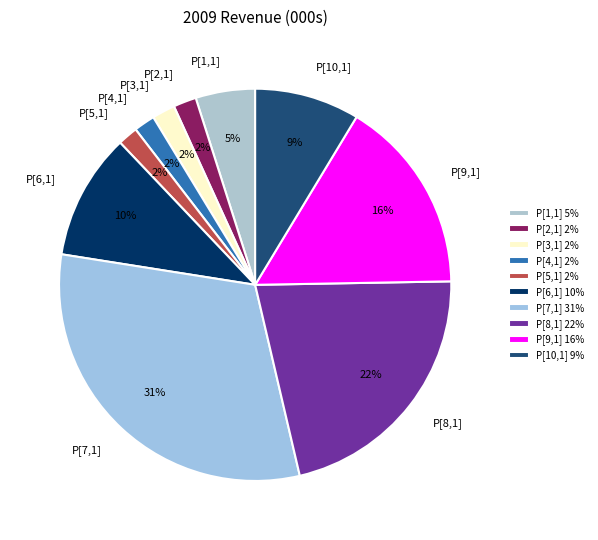

To the nearest percent, what percentage of the pie is P[3,1]?

2%